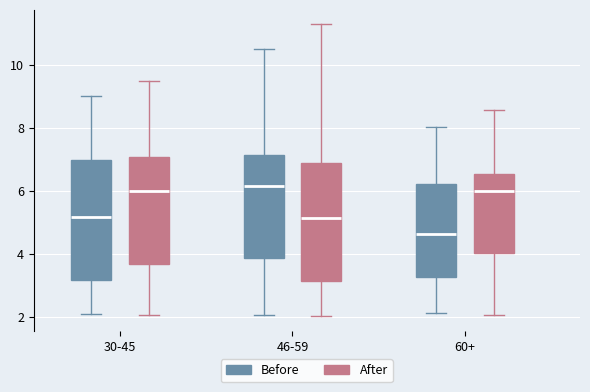

Which box's median line is the lowest?

60+ (Before)